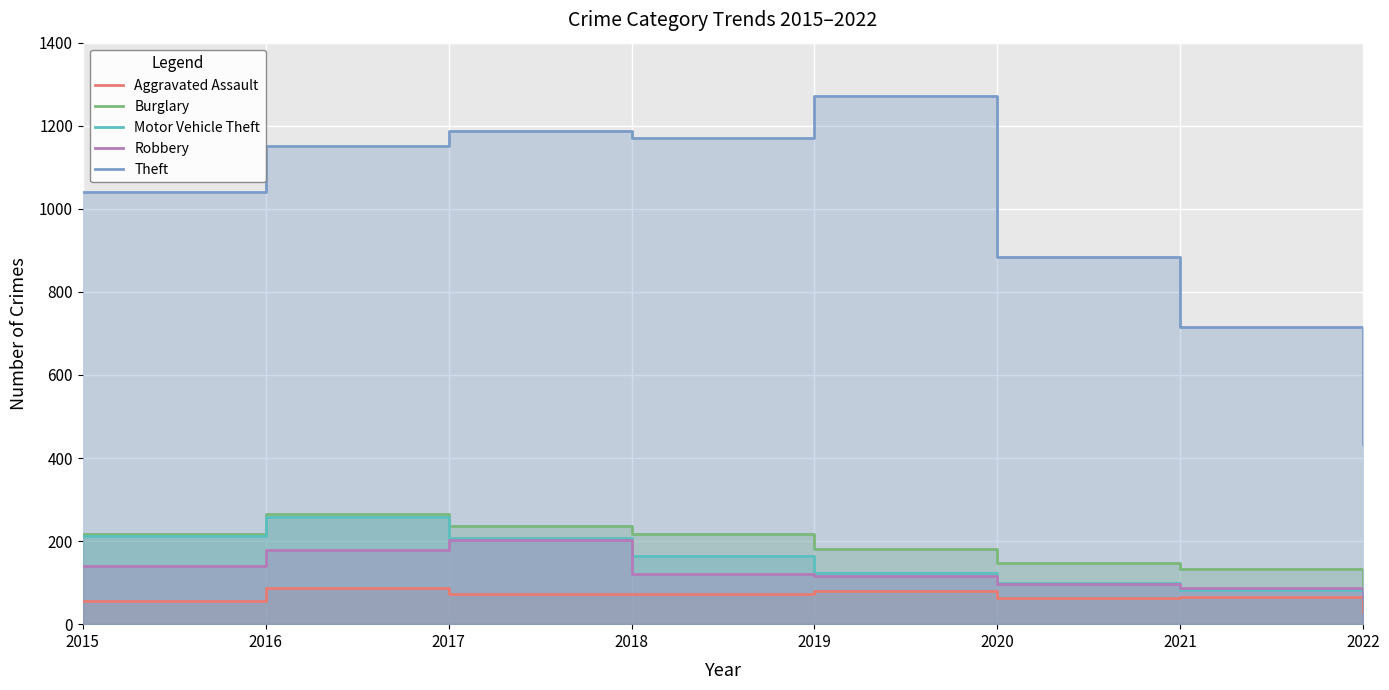

Rank the categories by Aggravated Assault value from lowest to highest.

2022, 2015, 2020, 2021, 2017, 2018, 2019, 2016